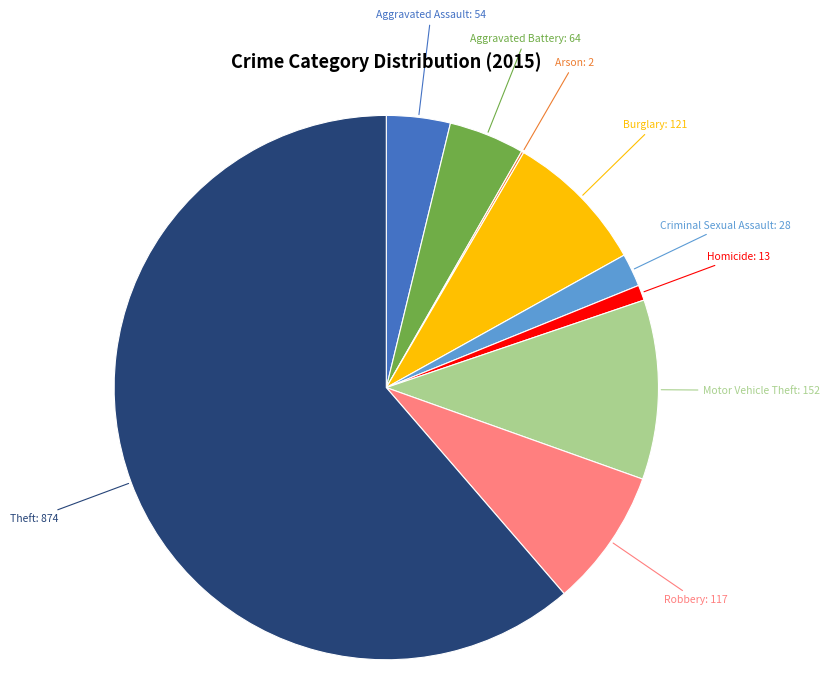

Is there any slice that represents more than half of the pie?

Yes